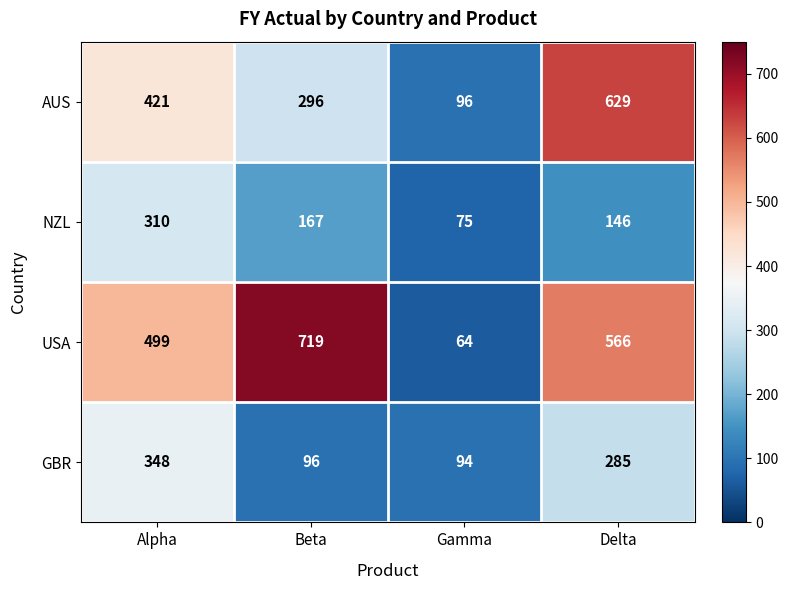

Which series has the widest spread of values?

USA